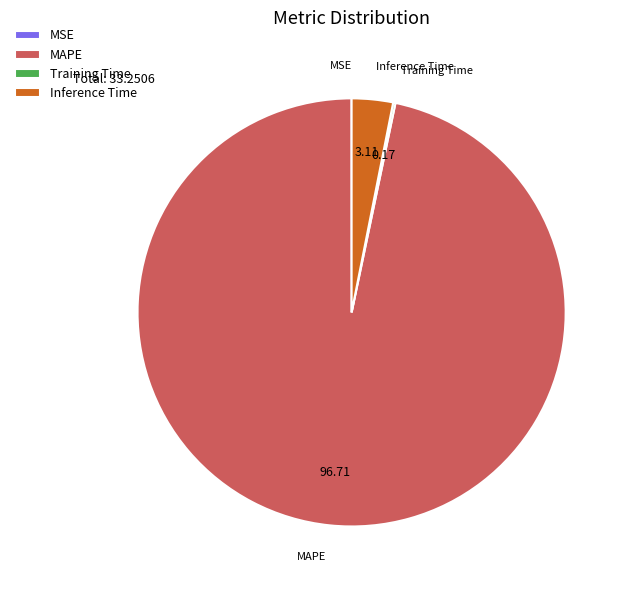

Is there a majority slice in this chart?

Yes